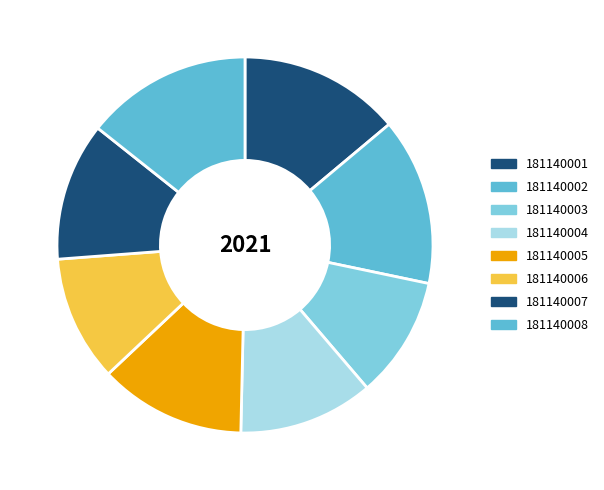

Which category has the biggest portion of the pie?

181140002